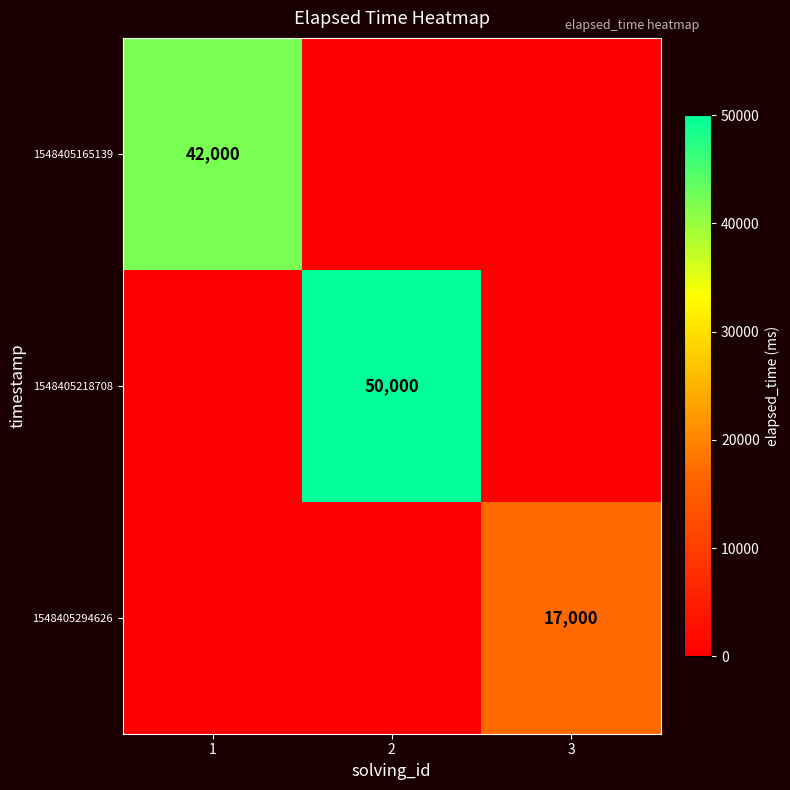

The 1548405218708 series shows 86588 at 2. True or false?

False